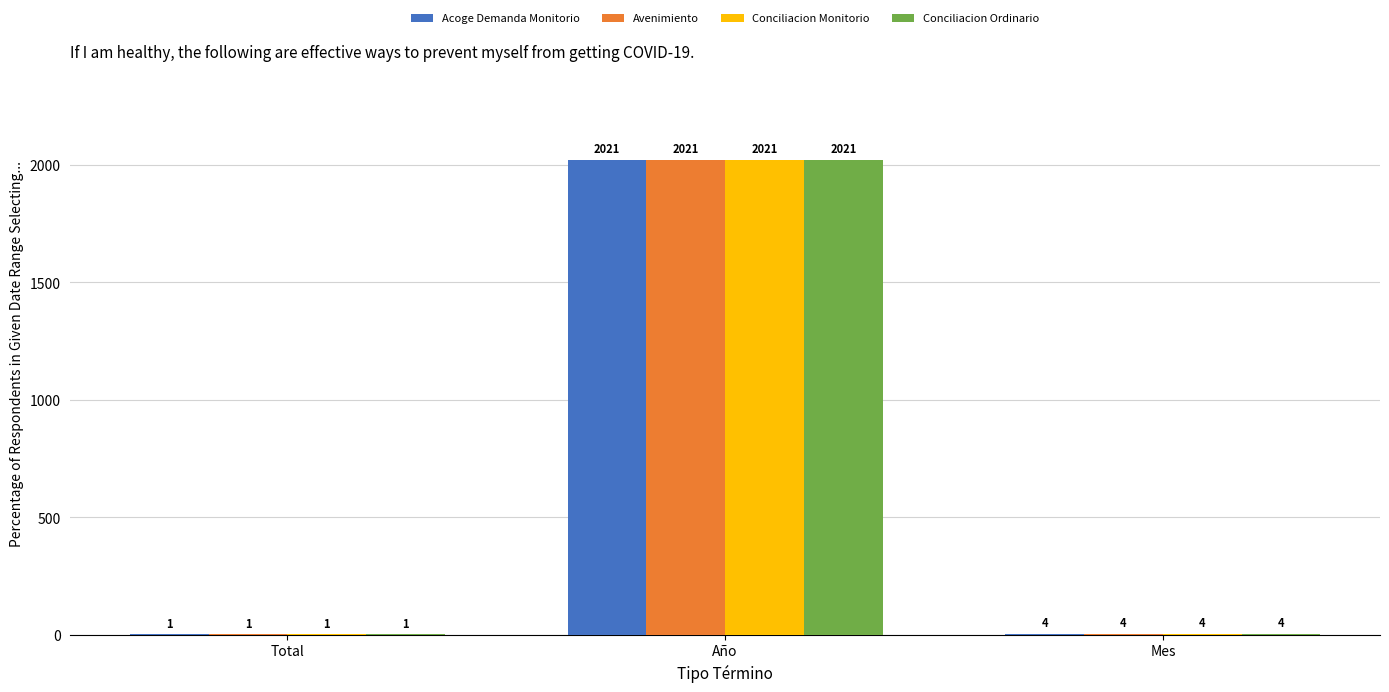

Reading left to right, list all the values displayed in this chart.

Acoge Demanda Monitorio: 1	2021	4
Avenimiento: 1	2021	4
Conciliacion Monitorio: 1	2021	4
Conciliacion Ordinario: 1	2021	4